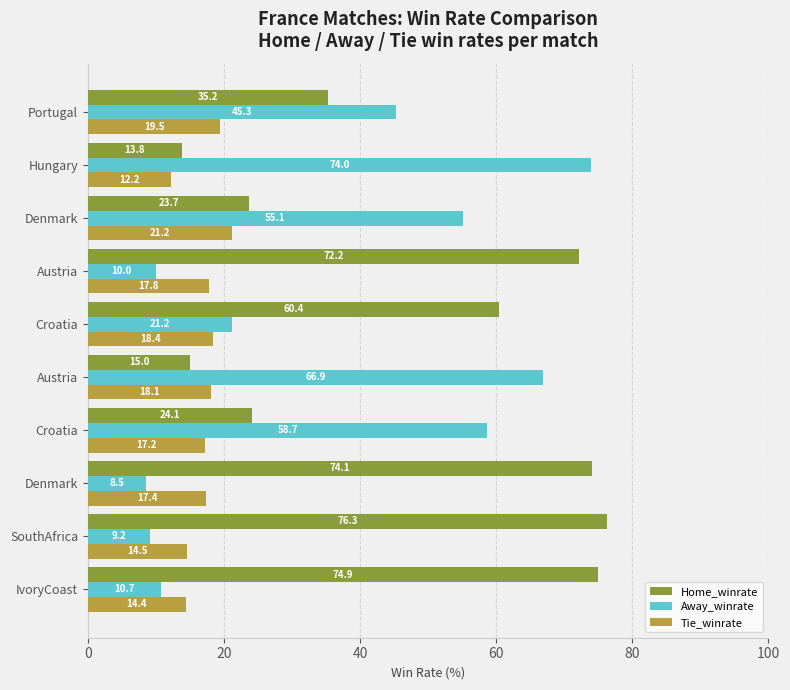

What are all the series names shown in the legend?

Home_winrate, Away_winrate, Tie_winrate